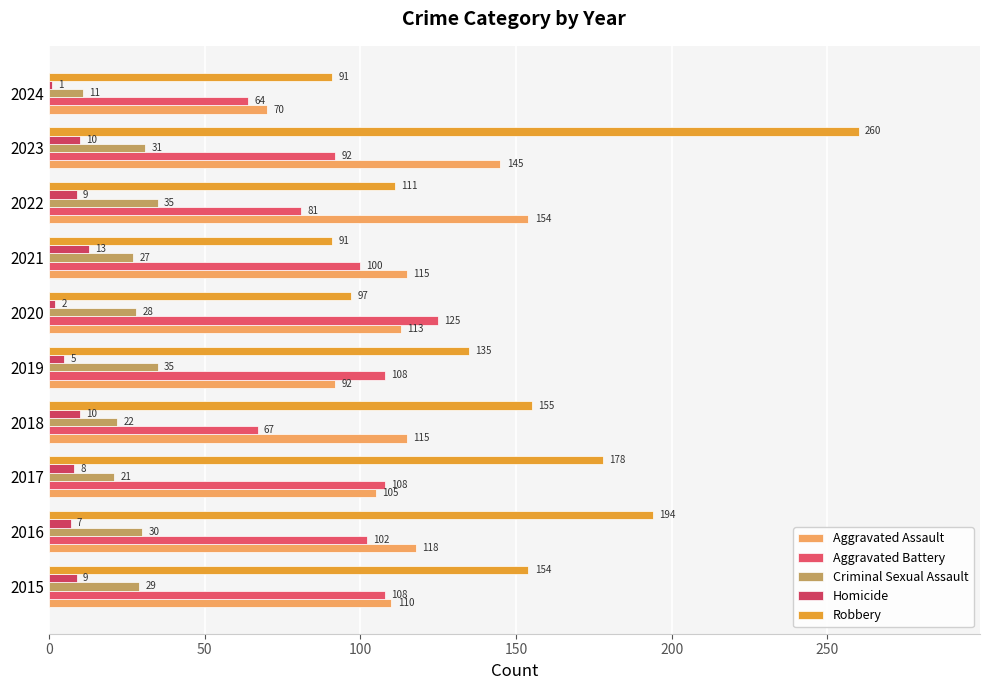

How many data points in Robbery are less than 154?

5